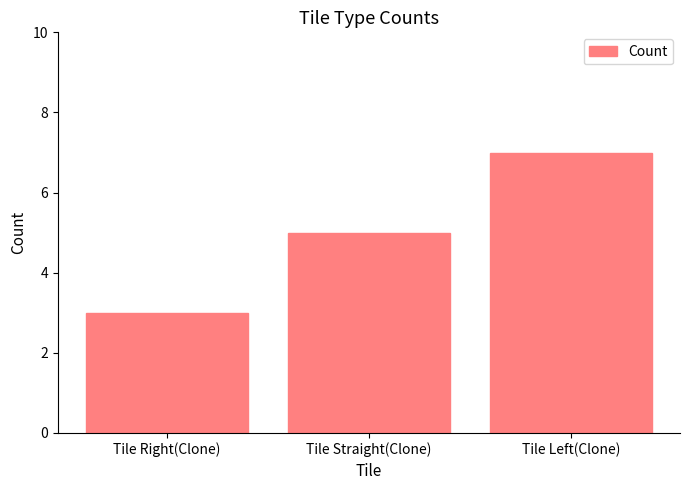

What value does the data have at Tile Left(Clone)?

7